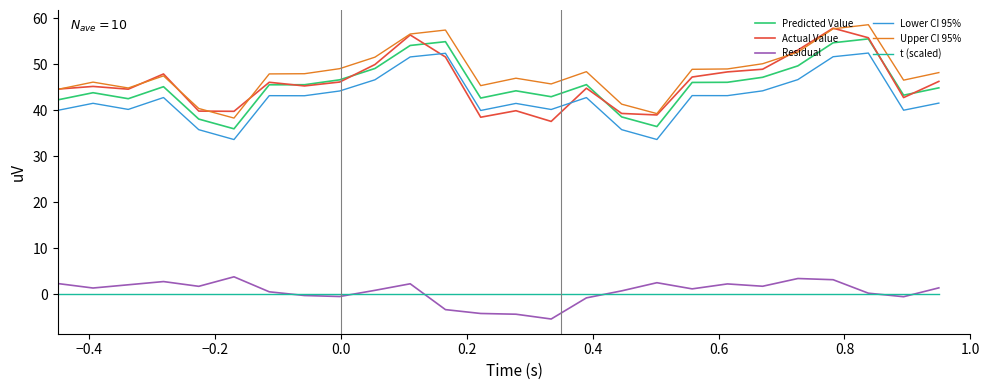

What is the highest value of the Upper CI 95% series?

58.6